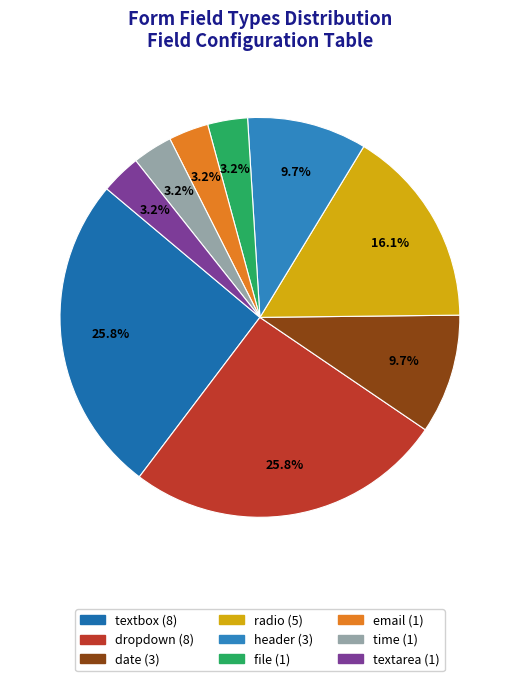

To the nearest percent, what is the difference between the file and date slice percentages?

6%